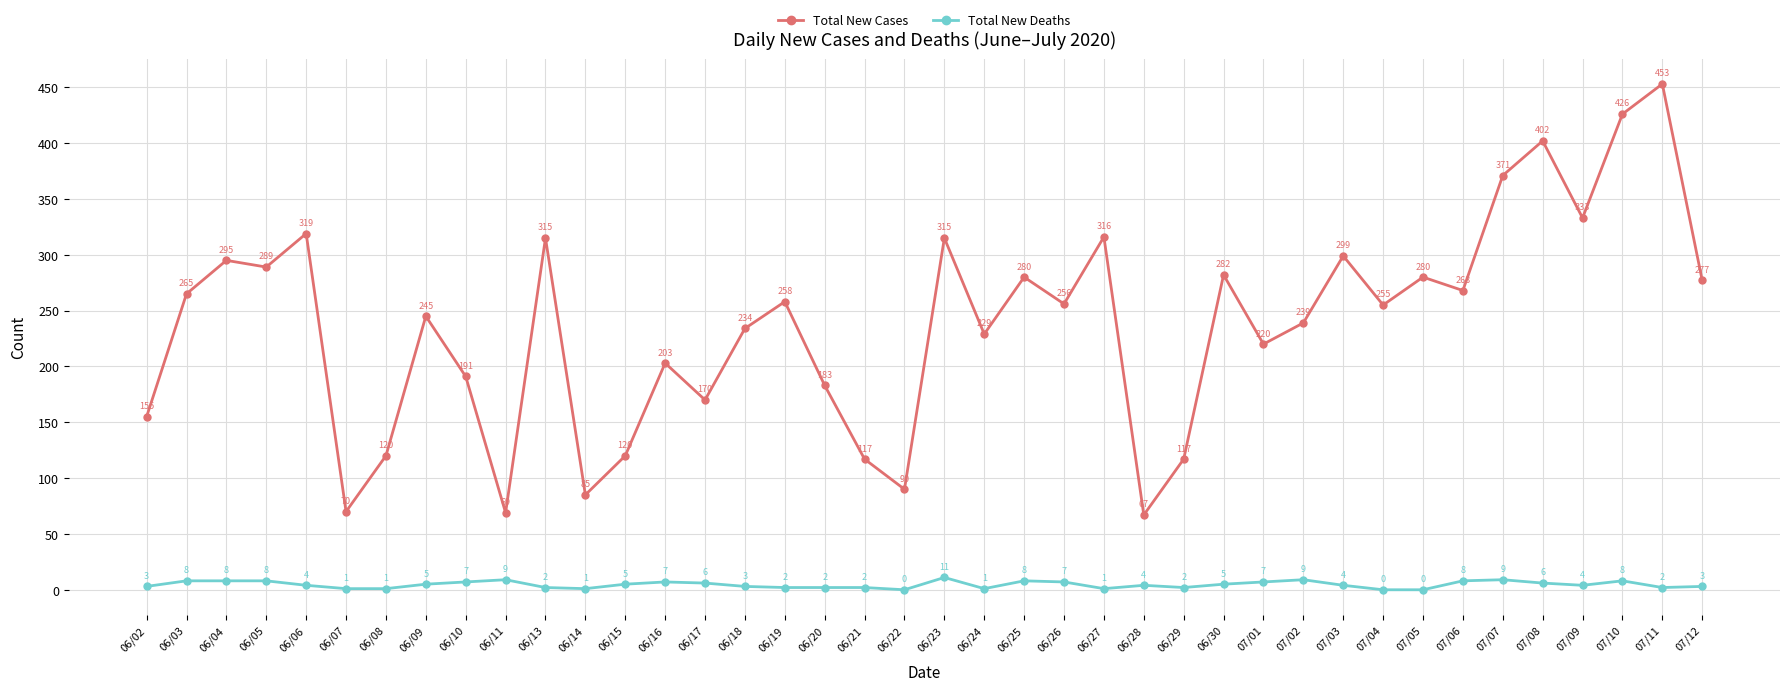

The value of Total New Cases at 06/18 is 234. True or false?

True